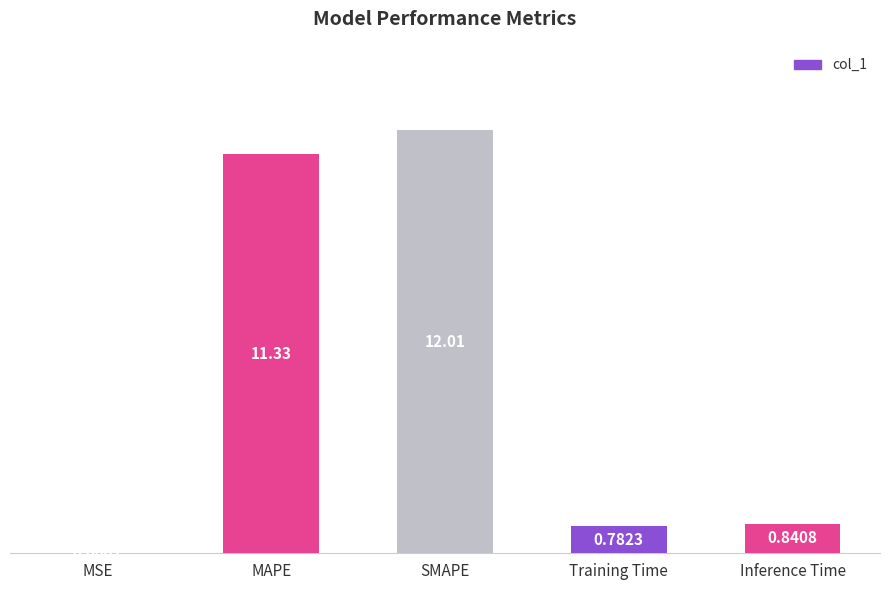

Which has a higher value, MSE or MAPE?

MAPE